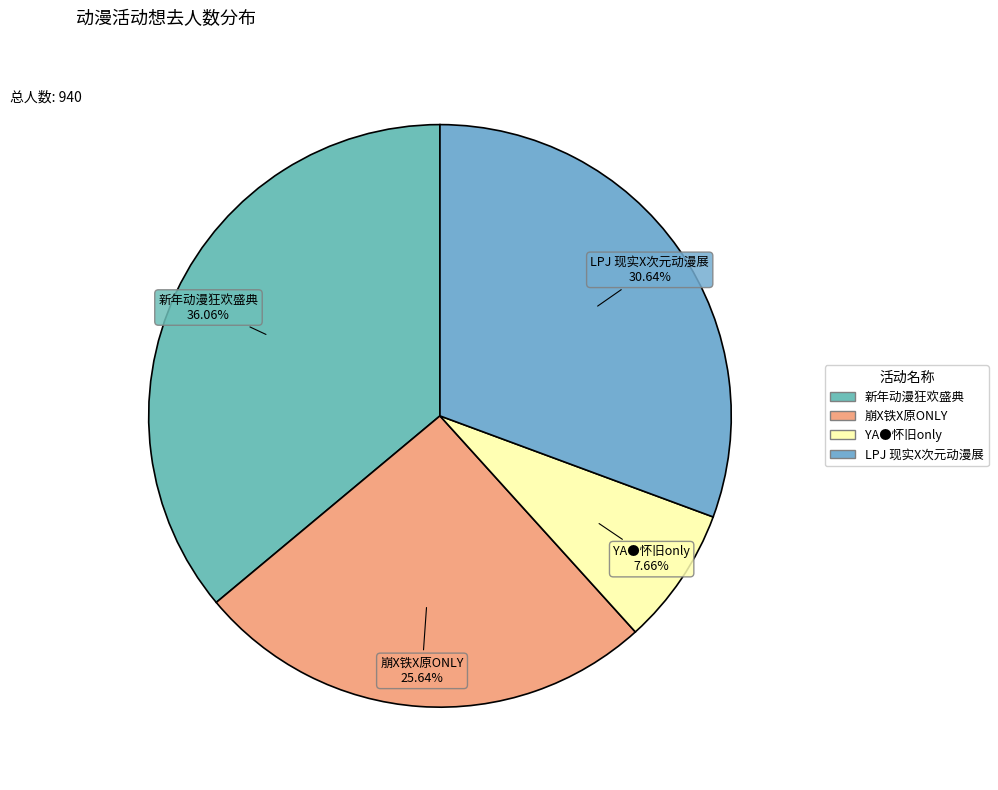

How many slices are in this pie chart?

4